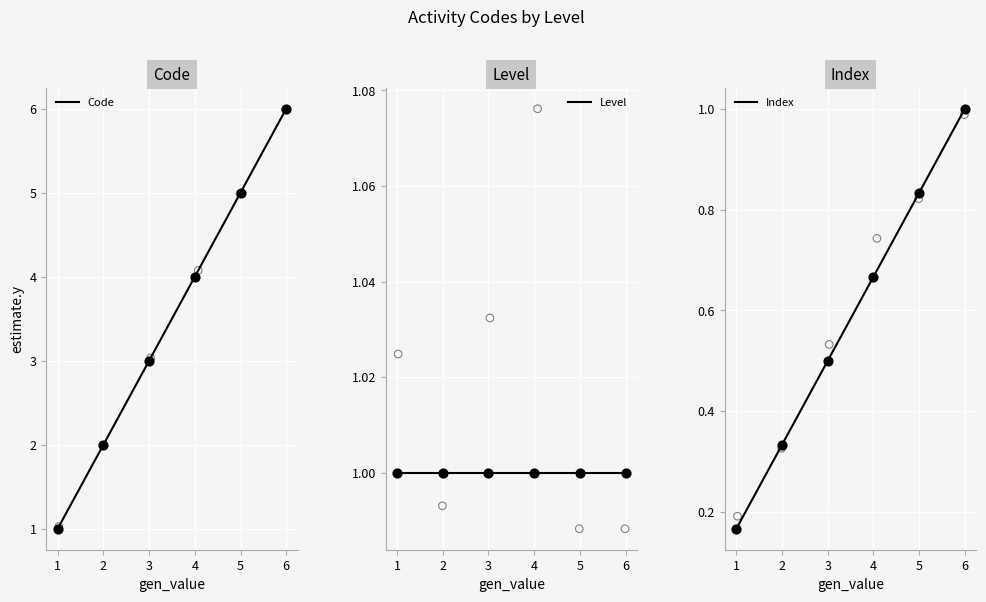

What are all the series names shown in the legend?

Code, Level, Index